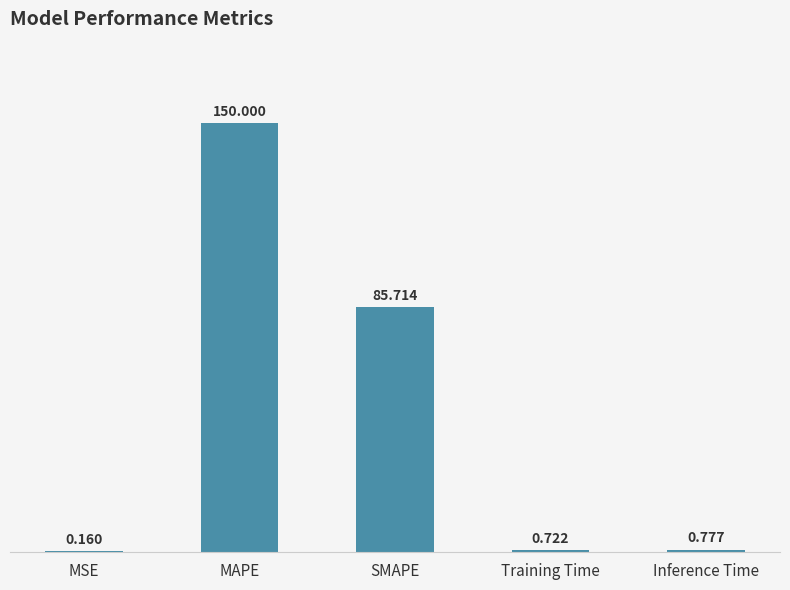

What value does the data have at SMAPE?

85.7